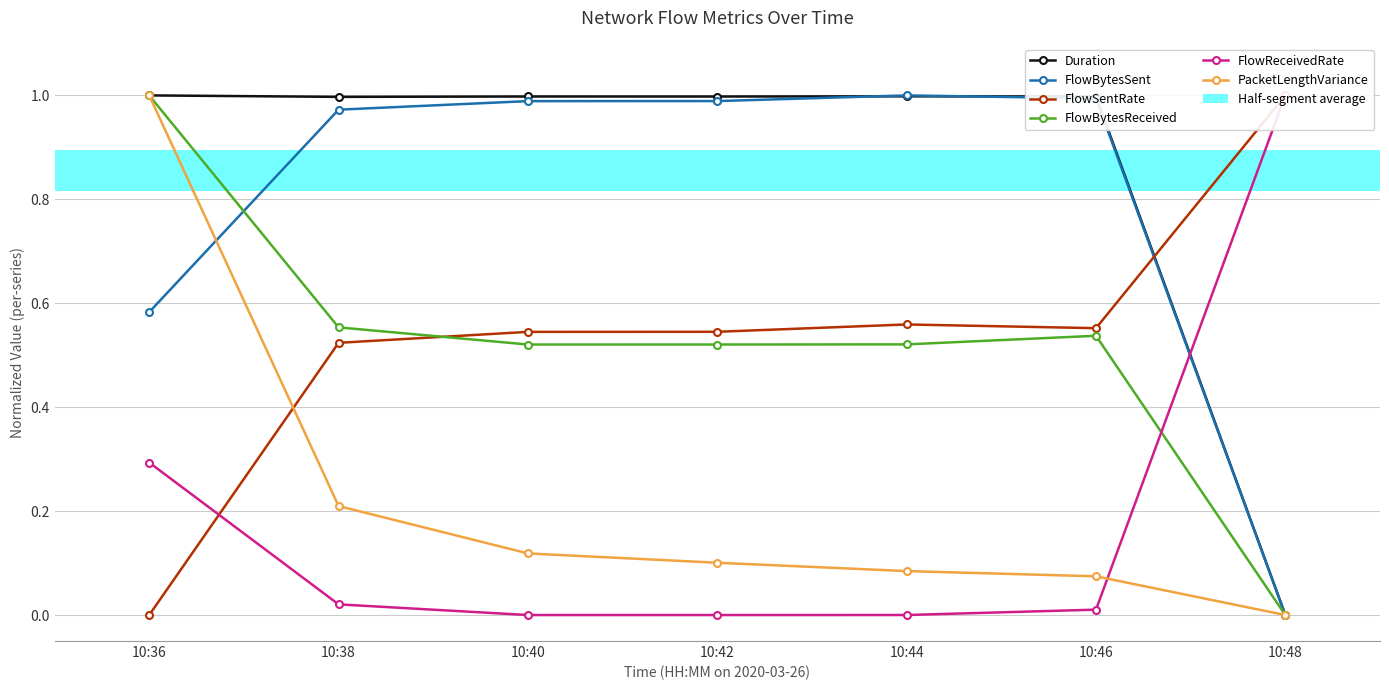

What is the total value across all series at 10:42?

3.2